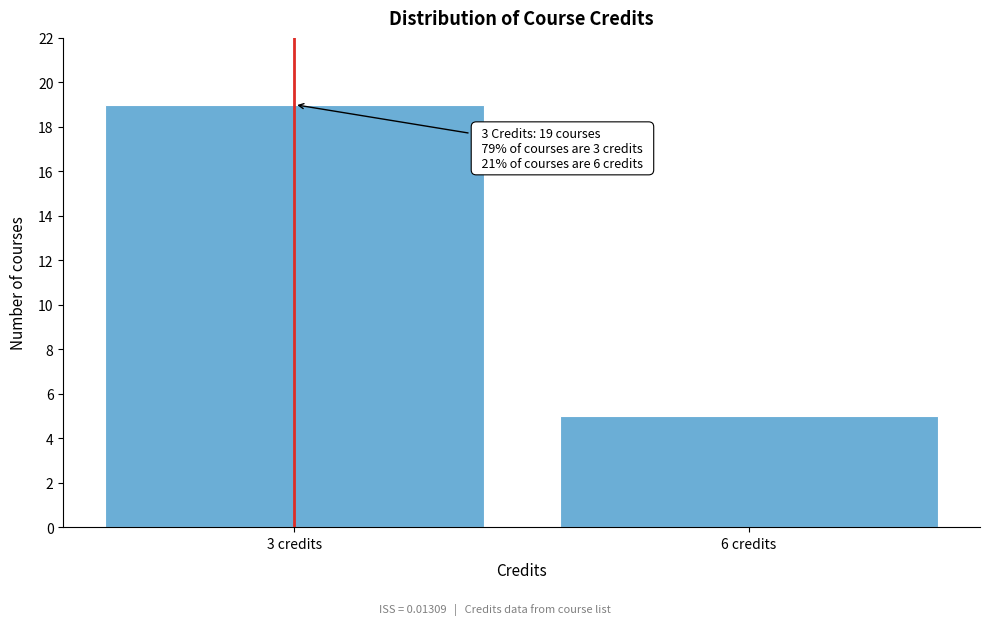

Reading right to left, what are all the values shown in this chart?

6 credits=5	3 credits=19